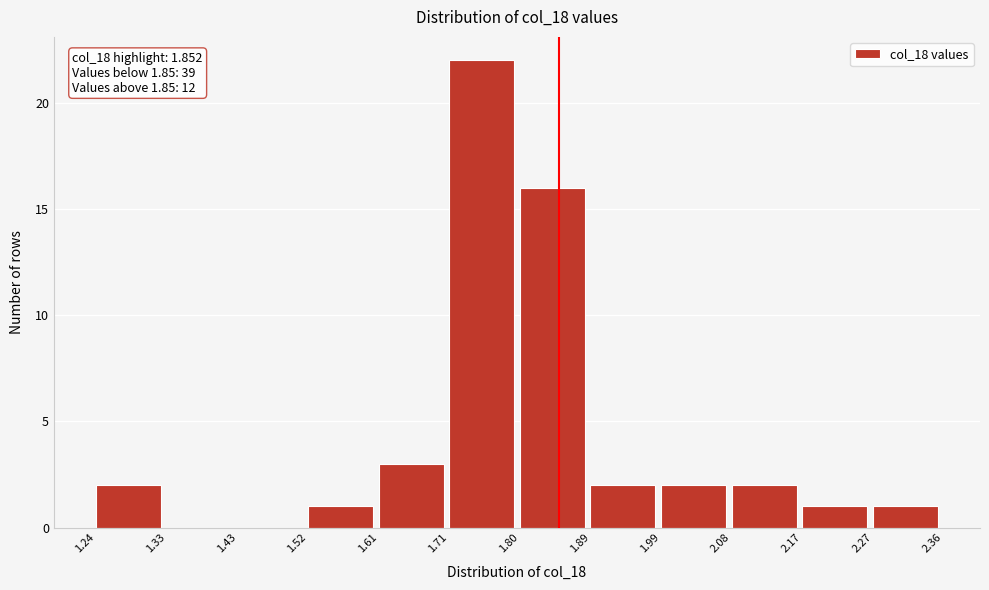

Over which range of the x-axis is the bar tallest?

1.71 to 1.80